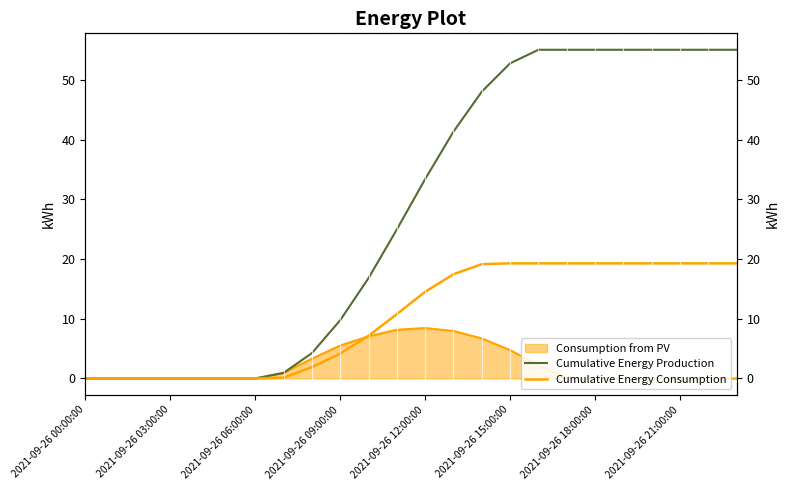

Reading right to left, transcribe all the data shown in this chart.

Cumulative Energy Production: 55.0	55.0	55.0	55.0	55.0	55.0	55.0	55.0	52.8	48.0	41.3	33.4	25.0	16.8	9.8	4.2	0.9	0.0	0.0	0.0	0.0	0.0	0.0	0.0
Cumulative Energy Consumption: 19.3	19.3	19.3	19.3	19.3	19.3	19.3	19.3	19.3	19.1	17.5	14.5	10.8	7.1	4.2	1.9	0.1	0.0	0.0	0.0	0.0	0.0	0.0	0.0